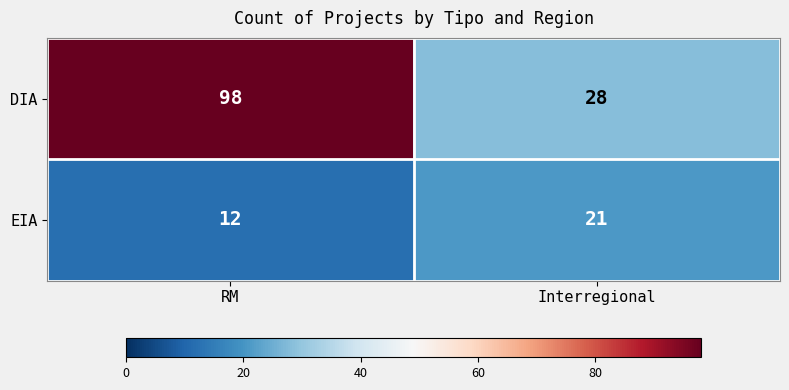

What is the maximum value shown in the chart?

98